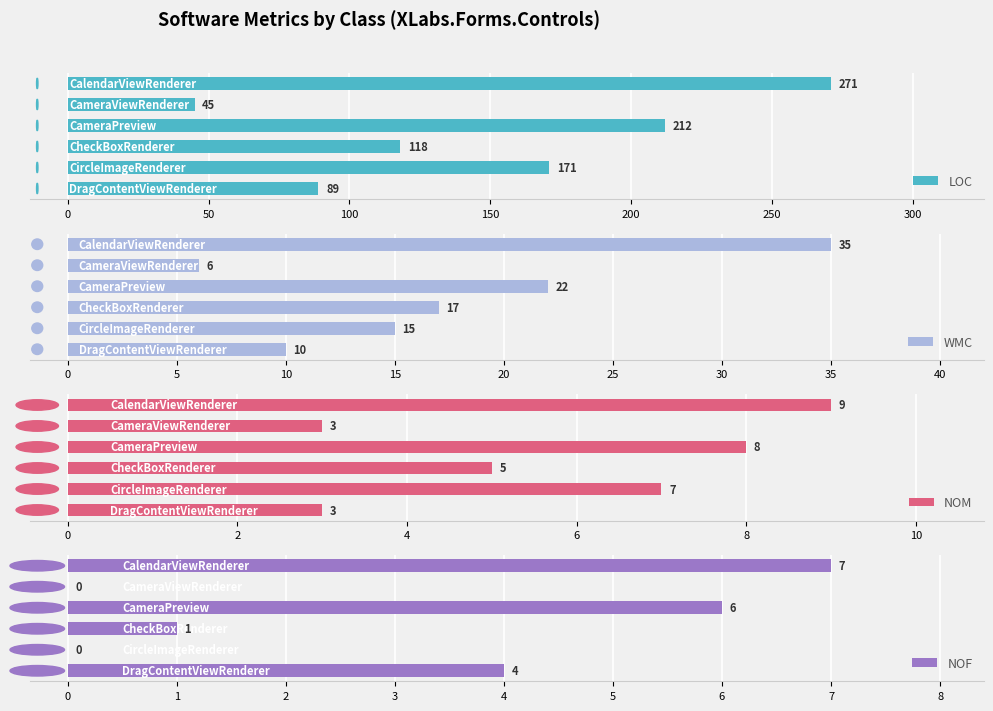

Is the value of WMC at −50 greater than the value of NOM at 50?

Yes